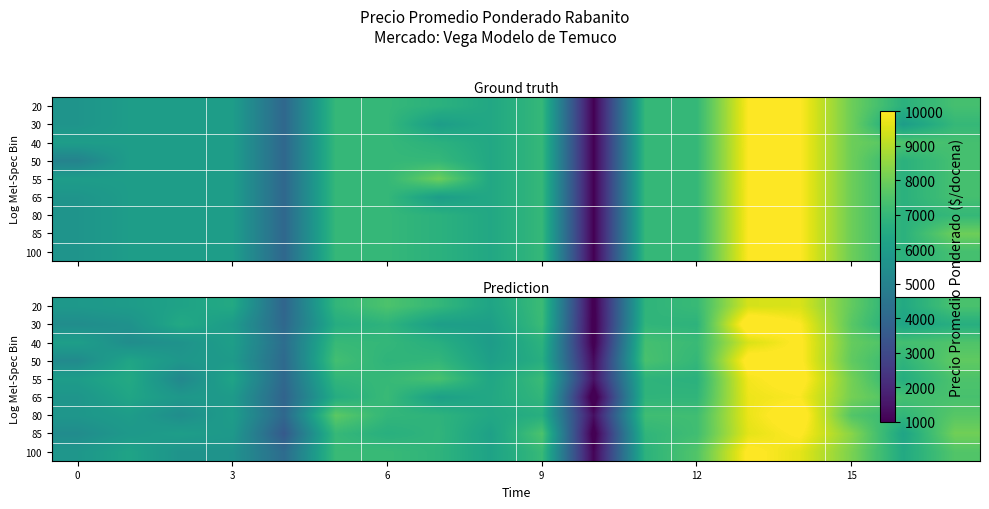

What is the total value across all series at 7?

60686.0